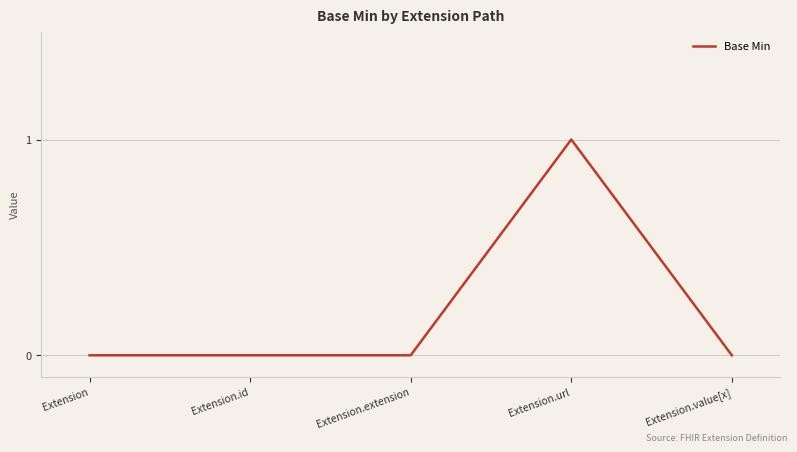

Which has a higher value, Extension.url or Extension.value[x]?

Extension.url